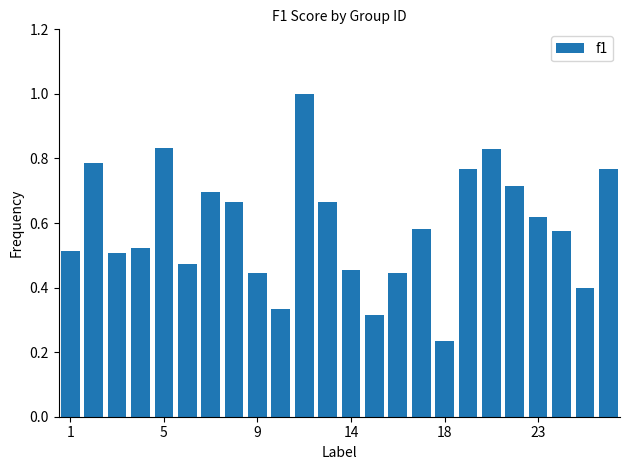

What is the greatest value displayed?

1.0